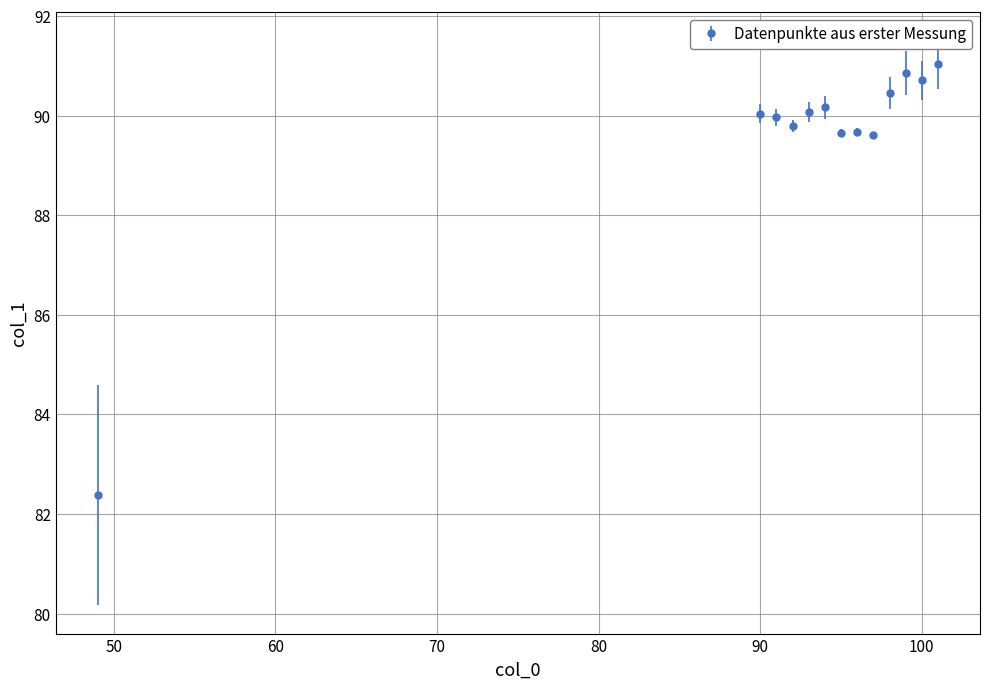

What is the minimum value shown in the chart?

82.4